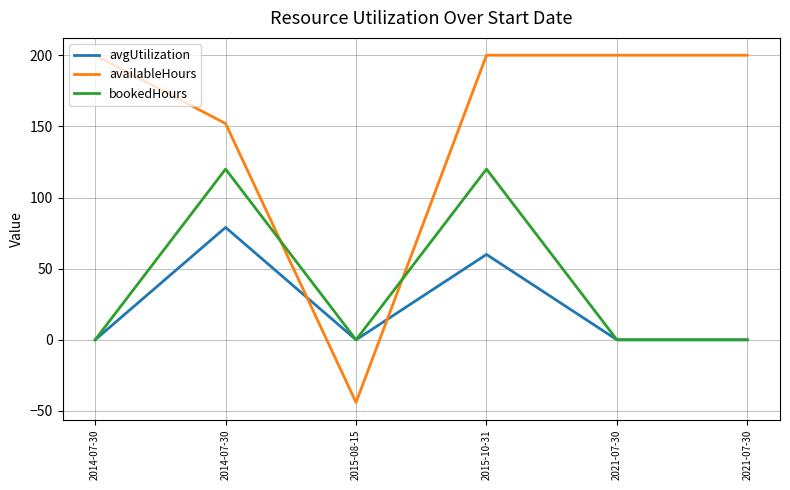

Is it true that bookedHours equals 0 at 2014-07-30?

True